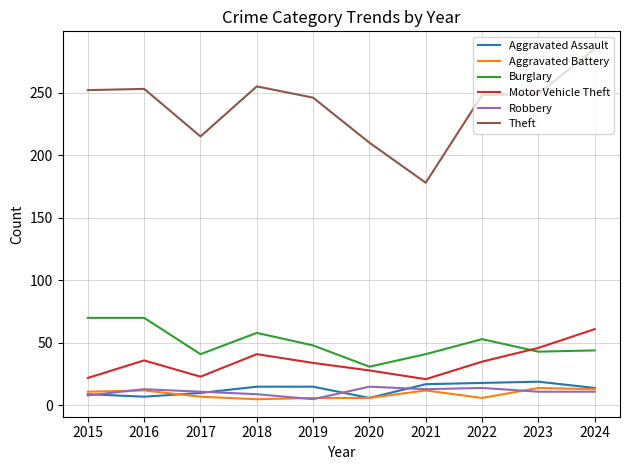

True or false: Aggravated Assault has a value of 15 at 2019.

True